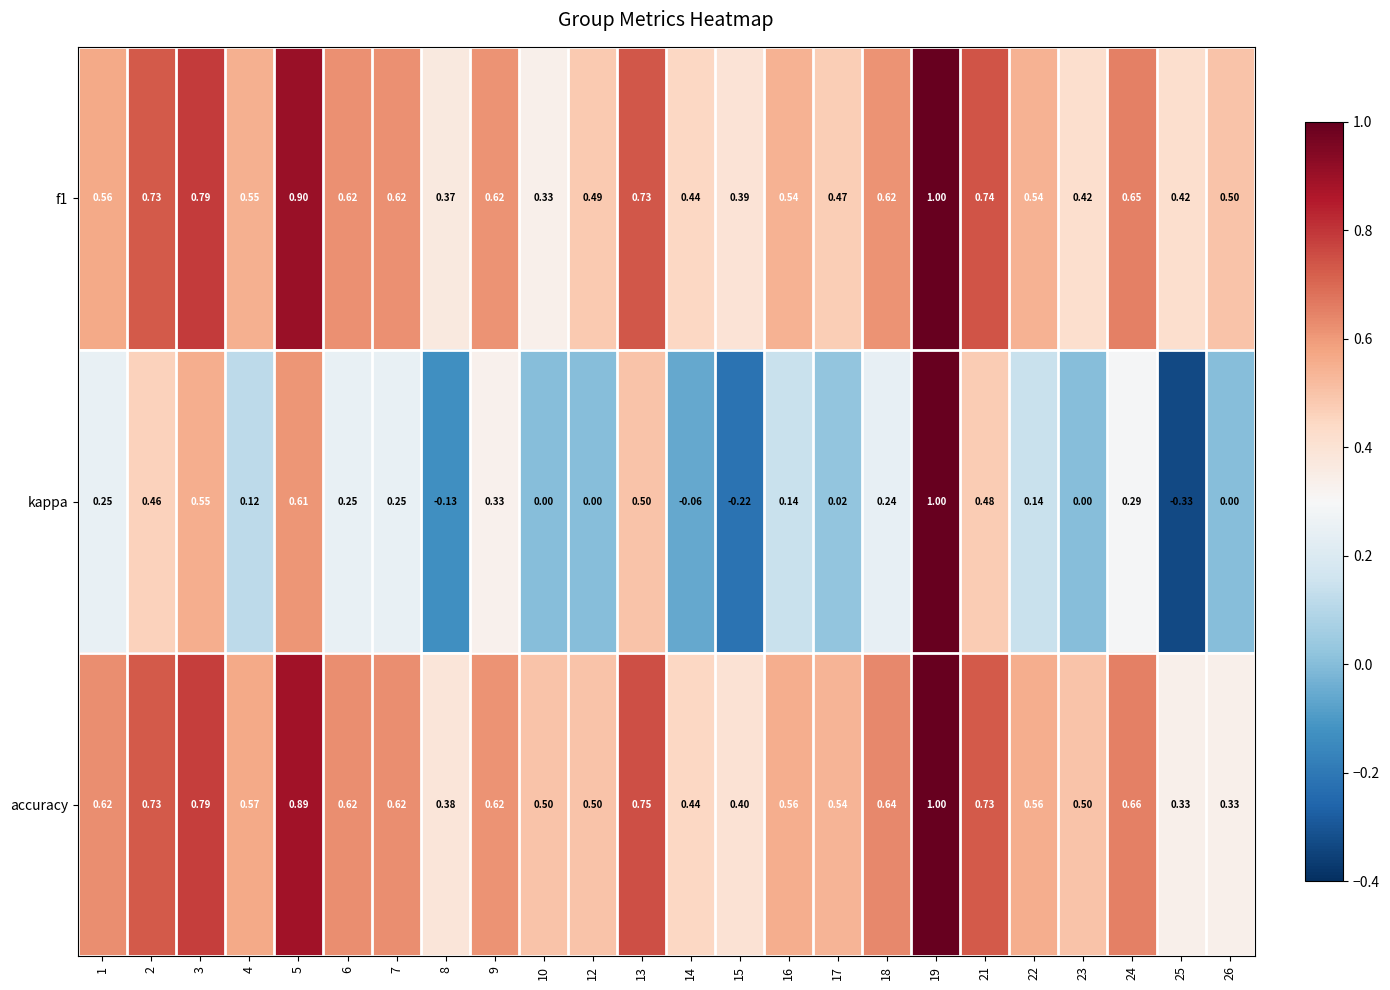

Between 16 and 17, which series saw the biggest shift?

kappa